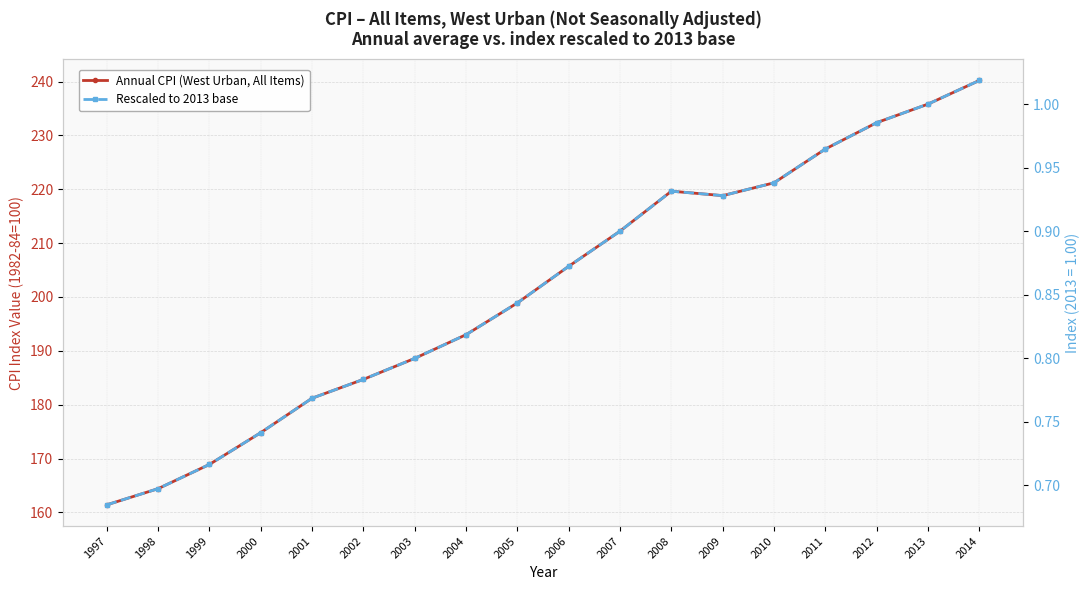

True or false: Annual CPI (West Urban, All Items) has a value of 205.7 at 2006.

True